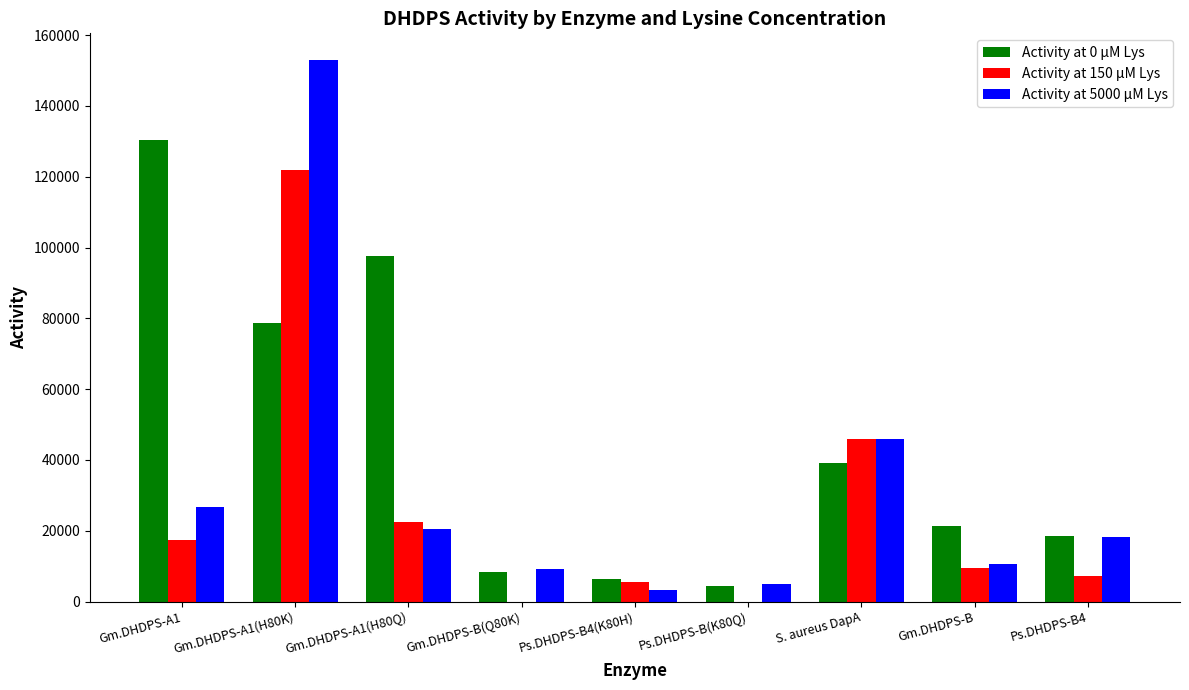

What is the average value of the Activity at 5000 µM Lys series?

32451.6